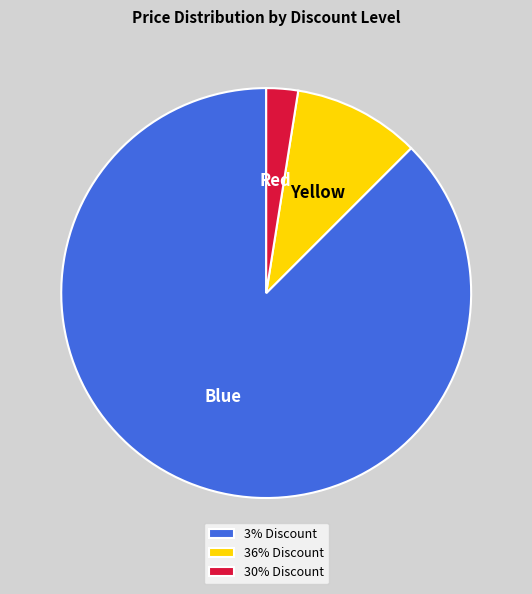

Between 30% Discount and 36% Discount, which is larger?

36% Discount